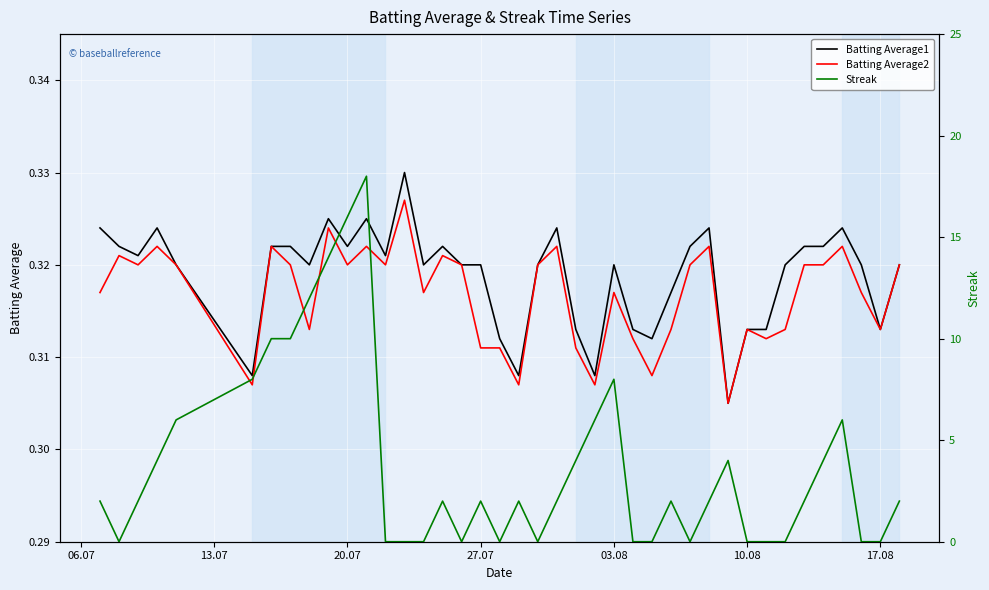

At how many categories does at least one series exceed 16?

1